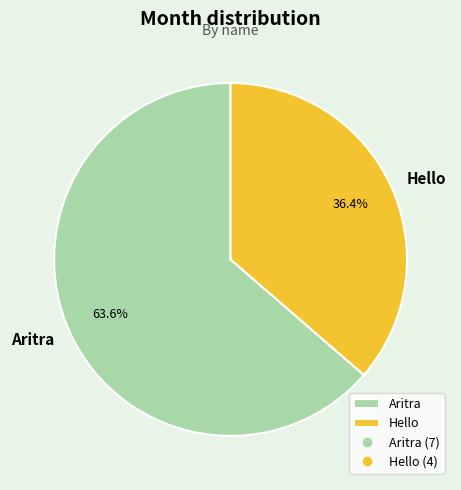

Between Aritra and Hello, which is larger?

Aritra